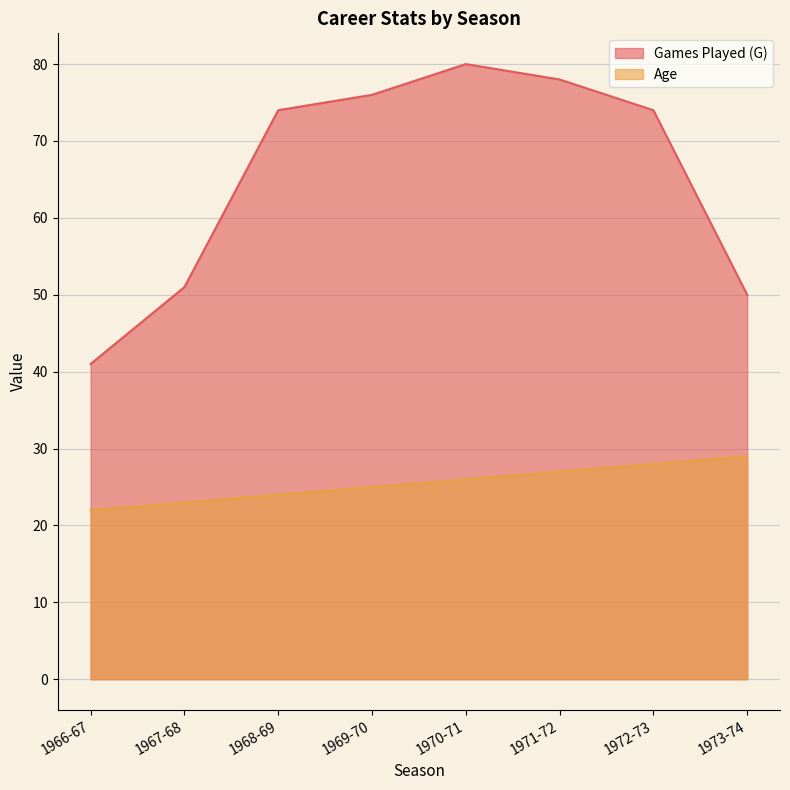

What is the difference between the Age values at 1971-72 and 1968-69?

3